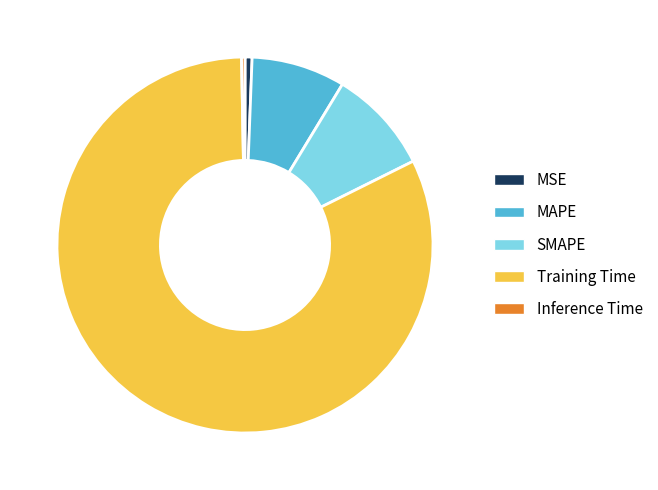

How many slices are in this pie chart?

5